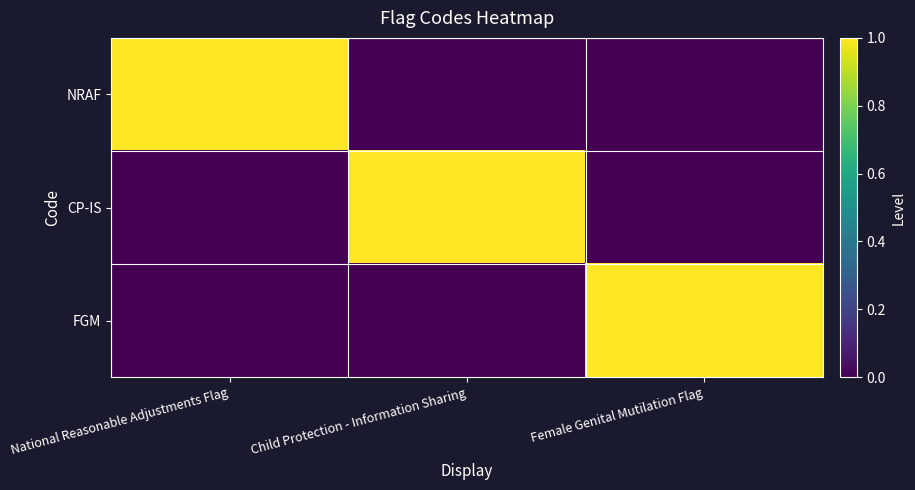

Reading right to left, what are all the values shown in this chart?

NRAF: Female Genital Mutilation Flag=0	Child Protection - Information Sharing=0	National Reasonable Adjustments Flag=1
CP-IS: Female Genital Mutilation Flag=0	Child Protection - Information Sharing=1	National Reasonable Adjustments Flag=0
FGM: Female Genital Mutilation Flag=1	Child Protection - Information Sharing=0	National Reasonable Adjustments Flag=0